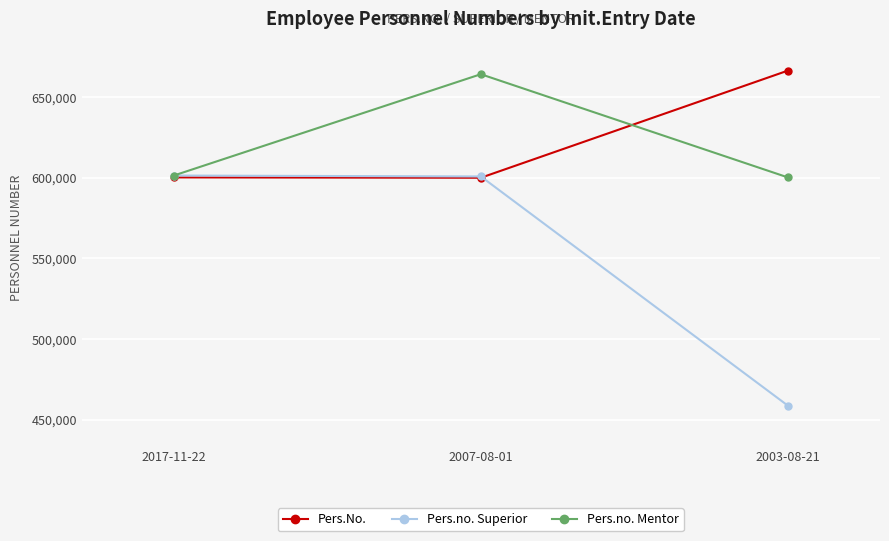

What position from the right is 2017-11-22?

3